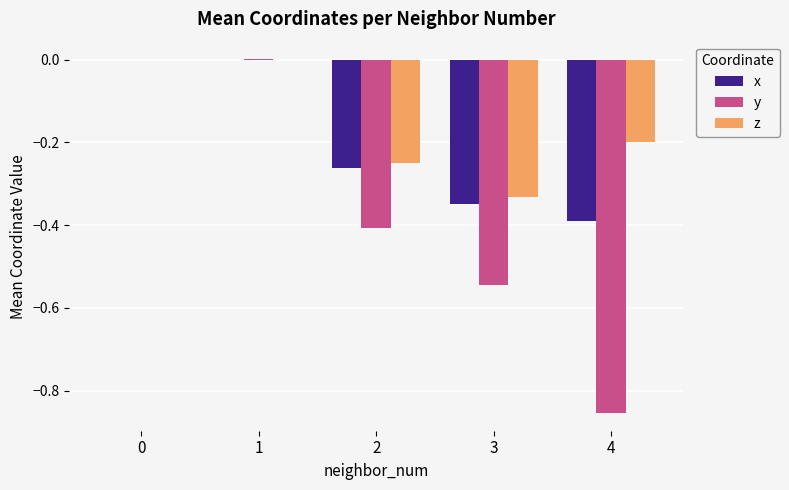

Is it true that z equals 0.0 at 0?

True